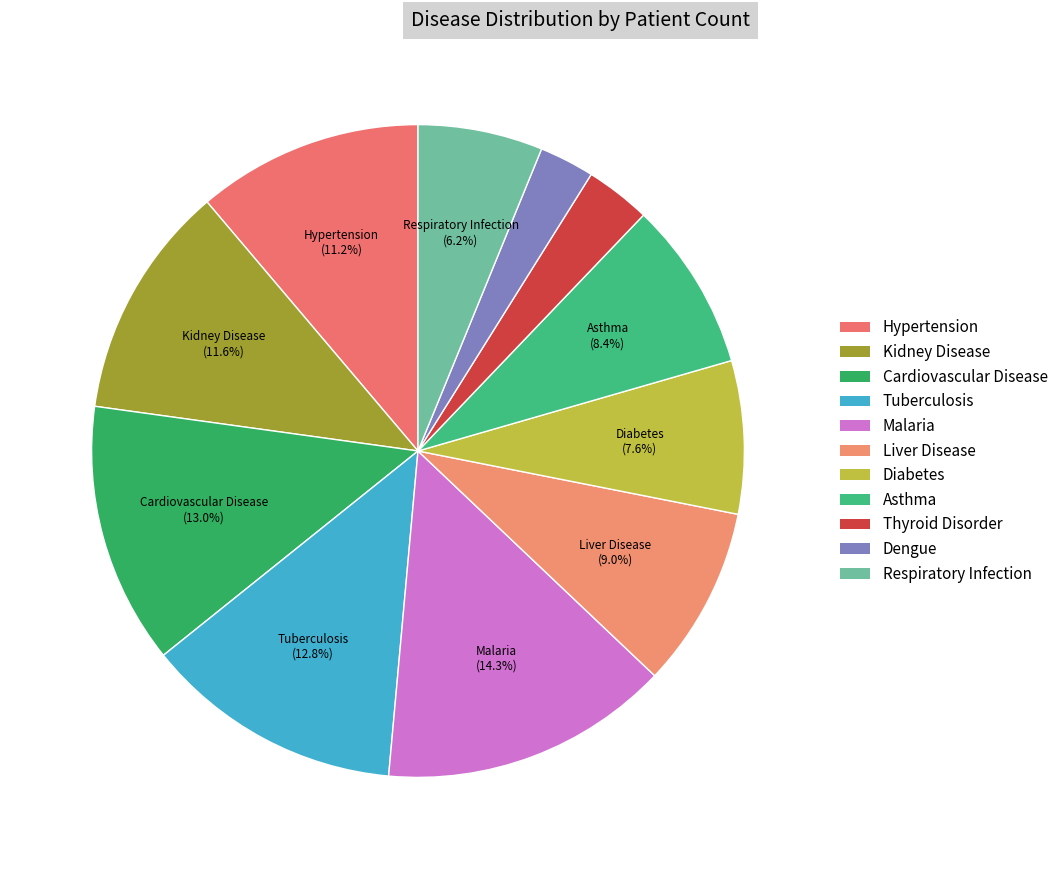

How many segments does this pie chart have?

11